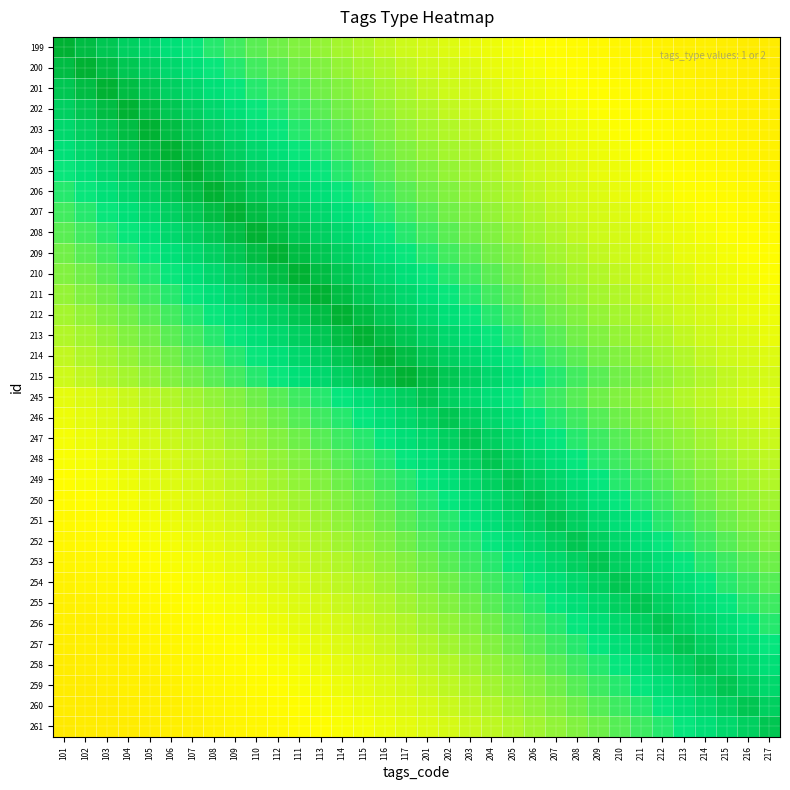

Reading left to right, transcribe all the data shown in this chart.

199: 101=1.0	102=0.9	103=0.9	104=0.9	105=0.8	106=0.8	107=0.7	108=0.7	109=0.7	110=0.7	112=0.6	111=0.6	113=0.6	114=0.6	115=0.6	116=0.6	117=0.6	201=0.5	202=0.5	203=0.5	204=0.5	205=0.5	206=0.5	207=0.5	208=0.5	209=0.5	210=0.5	211=0.5	212=0.5	213=0.5	214=0.5	215=0.5	216=0.5	217=0.5
200: 101=0.9	102=1.0	103=0.9	104=0.9	105=0.9	106=0.8	107=0.8	108=0.7	109=0.7	110=0.7	112=0.7	111=0.6	113=0.6	114=0.6	115=0.6	116=0.6	117=0.6	201=0.6	202=0.5	203=0.5	204=0.5	205=0.5	206=0.5	207=0.5	208=0.5	209=0.5	210=0.5	211=0.5	212=0.5	213=0.5	214=0.5	215=0.5	216=0.5	217=0.5
201: 101=0.9	102=0.9	103=1.0	104=0.9	105=0.9	106=0.9	107=0.8	108=0.8	109=0.7	110=0.7	112=0.7	111=0.7	113=0.6	114=0.6	115=0.6	116=0.6	117=0.6	201=0.6	202=0.6	203=0.5	204=0.5	205=0.5	206=0.5	207=0.5	208=0.5	209=0.5	210=0.5	211=0.5	212=0.5	213=0.5	214=0.5	215=0.5	216=0.5	217=0.5
202: 101=0.9	102=0.9	103=0.9	104=1.0	105=0.9	106=0.9	107=0.9	108=0.8	109=0.8	110=0.7	112=0.7	111=0.7	113=0.7	114=0.6	115=0.6	116=0.6	117=0.6	201=0.6	202=0.6	203=0.6	204=0.5	205=0.5	206=0.5	207=0.5	208=0.5	209=0.5	210=0.5	211=0.5	212=0.5	213=0.5	214=0.5	215=0.5	216=0.5	217=0.5
203: 101=0.8	102=0.9	103=0.9	104=0.9	105=1.0	106=0.9	107=0.9	108=0.9	109=0.8	110=0.8	112=0.7	111=0.7	113=0.7	114=0.7	115=0.6	116=0.6	117=0.6	201=0.6	202=0.6	203=0.6	204=0.6	205=0.5	206=0.5	207=0.5	208=0.5	209=0.5	210=0.5	211=0.5	212=0.5	213=0.5	214=0.5	215=0.5	216=0.5	217=0.5
204: 101=0.8	102=0.8	103=0.9	104=0.9	105=0.9	106=1.0	107=0.9	108=0.9	109=0.9	110=0.8	112=0.8	111=0.7	113=0.7	114=0.7	115=0.7	116=0.6	117=0.6	201=0.6	202=0.6	203=0.6	204=0.6	205=0.6	206=0.5	207=0.5	208=0.5	209=0.5	210=0.5	211=0.5	212=0.5	213=0.5	214=0.5	215=0.5	216=0.5	217=0.5
205: 101=0.7	102=0.8	103=0.8	104=0.9	105=0.9	106=0.9	107=1.0	108=0.9	109=0.9	110=0.9	112=0.8	111=0.8	113=0.7	114=0.7	115=0.7	116=0.7	117=0.6	201=0.6	202=0.6	203=0.6	204=0.6	205=0.6	206=0.6	207=0.5	208=0.5	209=0.5	210=0.5	211=0.5	212=0.5	213=0.5	214=0.5	215=0.5	216=0.5	217=0.5
206: 101=0.7	102=0.7	103=0.8	104=0.8	105=0.9	106=0.9	107=0.9	108=1.0	109=0.9	110=0.9	112=0.9	111=0.8	113=0.8	114=0.7	115=0.7	116=0.7	117=0.7	201=0.6	202=0.6	203=0.6	204=0.6	205=0.6	206=0.6	207=0.6	208=0.5	209=0.5	210=0.5	211=0.5	212=0.5	213=0.5	214=0.5	215=0.5	216=0.5	217=0.5
207: 101=0.7	102=0.7	103=0.7	104=0.8	105=0.8	106=0.9	107=0.9	108=0.9	109=1.0	110=0.9	112=0.9	111=0.9	113=0.8	114=0.8	115=0.7	116=0.7	117=0.7	201=0.7	202=0.6	203=0.6	204=0.6	205=0.6	206=0.6	207=0.6	208=0.6	209=0.5	210=0.5	211=0.5	212=0.5	213=0.5	214=0.5	215=0.5	216=0.5	217=0.5
208: 101=0.7	102=0.7	103=0.7	104=0.7	105=0.8	106=0.8	107=0.9	108=0.9	109=0.9	110=1.0	112=0.9	111=0.9	113=0.9	114=0.8	115=0.8	116=0.7	117=0.7	201=0.7	202=0.7	203=0.6	204=0.6	205=0.6	206=0.6	207=0.6	208=0.6	209=0.6	210=0.5	211=0.5	212=0.5	213=0.5	214=0.5	215=0.5	216=0.5	217=0.5
209: 101=0.6	102=0.7	103=0.7	104=0.7	105=0.7	106=0.8	107=0.8	108=0.9	109=0.9	110=0.9	112=1.0	111=0.9	113=0.9	114=0.9	115=0.8	116=0.8	117=0.7	201=0.7	202=0.7	203=0.7	204=0.6	205=0.6	206=0.6	207=0.6	208=0.6	209=0.6	210=0.6	211=0.5	212=0.5	213=0.5	214=0.5	215=0.5	216=0.5	217=0.5
210: 101=0.6	102=0.6	103=0.7	104=0.7	105=0.7	106=0.7	107=0.8	108=0.8	109=0.9	110=0.9	112=0.9	111=1.0	113=0.9	114=0.9	115=0.9	116=0.8	117=0.8	201=0.7	202=0.7	203=0.7	204=0.7	205=0.6	206=0.6	207=0.6	208=0.6	209=0.6	210=0.6	211=0.6	212=0.5	213=0.5	214=0.5	215=0.5	216=0.5	217=0.5
211: 101=0.6	102=0.6	103=0.6	104=0.7	105=0.7	106=0.7	107=0.7	108=0.8	109=0.8	110=0.9	112=0.9	111=0.9	113=1.0	114=0.9	115=0.9	116=0.9	117=0.8	201=0.8	202=0.7	203=0.7	204=0.7	205=0.7	206=0.6	207=0.6	208=0.6	209=0.6	210=0.6	211=0.6	212=0.6	213=0.5	214=0.5	215=0.5	216=0.5	217=0.5
212: 101=0.6	102=0.6	103=0.6	104=0.6	105=0.7	106=0.7	107=0.7	108=0.7	109=0.8	110=0.8	112=0.9	111=0.9	113=0.9	114=1.0	115=0.9	116=0.9	117=0.9	201=0.8	202=0.8	203=0.7	204=0.7	205=0.7	206=0.7	207=0.6	208=0.6	209=0.6	210=0.6	211=0.6	212=0.6	213=0.6	214=0.5	215=0.5	216=0.5	217=0.5
213: 101=0.6	102=0.6	103=0.6	104=0.6	105=0.6	106=0.7	107=0.7	108=0.7	109=0.7	110=0.8	112=0.8	111=0.9	113=0.9	114=0.9	115=1.0	116=0.9	117=0.9	201=0.9	202=0.8	203=0.8	204=0.7	205=0.7	206=0.7	207=0.7	208=0.6	209=0.6	210=0.6	211=0.6	212=0.6	213=0.6	214=0.6	215=0.5	216=0.5	217=0.5
214: 101=0.6	102=0.6	103=0.6	104=0.6	105=0.6	106=0.6	107=0.7	108=0.7	109=0.7	110=0.7	112=0.8	111=0.8	113=0.9	114=0.9	115=0.9	116=1.0	117=0.9	201=0.9	202=0.9	203=0.8	204=0.8	205=0.7	206=0.7	207=0.7	208=0.7	209=0.6	210=0.6	211=0.6	212=0.6	213=0.6	214=0.6	215=0.6	216=0.5	217=0.5
215: 101=0.6	102=0.6	103=0.6	104=0.6	105=0.6	106=0.6	107=0.6	108=0.7	109=0.7	110=0.7	112=0.7	111=0.8	113=0.8	114=0.9	115=0.9	116=0.9	117=1.0	201=0.9	202=0.9	203=0.9	204=0.8	205=0.8	206=0.7	207=0.7	208=0.7	209=0.7	210=0.6	211=0.6	212=0.6	213=0.6	214=0.6	215=0.6	216=0.6	217=0.5
245: 101=0.5	102=0.5	103=0.5	104=0.6	105=0.6	106=0.6	107=0.6	108=0.6	109=0.6	110=0.6	112=0.7	111=0.7	113=0.7	114=0.7	115=0.8	116=0.8	117=0.9	201=0.9	202=0.9	203=0.8	204=0.8	205=0.7	206=0.7	207=0.7	208=0.7	209=0.6	210=0.6	211=0.6	212=0.6	213=0.6	214=0.6	215=0.6	216=0.5	217=0.5
246: 101=0.5	102=0.5	103=0.5	104=0.5	105=0.6	106=0.6	107=0.6	108=0.6	109=0.6	110=0.6	112=0.6	111=0.7	113=0.7	114=0.7	115=0.7	116=0.8	117=0.8	201=0.9	202=0.9	203=0.9	204=0.8	205=0.8	206=0.7	207=0.7	208=0.7	209=0.7	210=0.6	211=0.6	212=0.6	213=0.6	214=0.6	215=0.6	216=0.6	217=0.5
247: 101=0.5	102=0.5	103=0.5	104=0.5	105=0.5	106=0.6	107=0.6	108=0.6	109=0.6	110=0.6	112=0.6	111=0.6	113=0.7	114=0.7	115=0.7	116=0.7	117=0.8	201=0.8	202=0.9	203=0.9	204=0.9	205=0.8	206=0.8	207=0.7	208=0.7	209=0.7	210=0.7	211=0.6	212=0.6	213=0.6	214=0.6	215=0.6	216=0.6	217=0.6
248: 101=0.5	102=0.5	103=0.5	104=0.5	105=0.5	106=0.5	107=0.6	108=0.6	109=0.6	110=0.6	112=0.6	111=0.6	113=0.6	114=0.7	115=0.7	116=0.7	117=0.7	201=0.8	202=0.8	203=0.9	204=0.9	205=0.9	206=0.8	207=0.8	208=0.7	209=0.7	210=0.7	211=0.7	212=0.6	213=0.6	214=0.6	215=0.6	216=0.6	217=0.6
249: 101=0.5	102=0.5	103=0.5	104=0.5	105=0.5	106=0.5	107=0.5	108=0.6	109=0.6	110=0.6	112=0.6	111=0.6	113=0.6	114=0.6	115=0.7	116=0.7	117=0.7	201=0.7	202=0.8	203=0.8	204=0.9	205=0.9	206=0.9	207=0.8	208=0.8	209=0.7	210=0.7	211=0.7	212=0.7	213=0.6	214=0.6	215=0.6	216=0.6	217=0.6
250: 101=0.5	102=0.5	103=0.5	104=0.5	105=0.5	106=0.5	107=0.5	108=0.5	109=0.6	110=0.6	112=0.6	111=0.6	113=0.6	114=0.6	115=0.6	116=0.7	117=0.7	201=0.7	202=0.7	203=0.8	204=0.8	205=0.9	206=0.9	207=0.9	208=0.8	209=0.8	210=0.7	211=0.7	212=0.7	213=0.7	214=0.6	215=0.6	216=0.6	217=0.6
251: 101=0.5	102=0.5	103=0.5	104=0.5	105=0.5	106=0.5	107=0.5	108=0.5	109=0.5	110=0.6	112=0.6	111=0.6	113=0.6	114=0.6	115=0.6	116=0.6	117=0.7	201=0.7	202=0.7	203=0.7	204=0.8	205=0.8	206=0.9	207=0.9	208=0.9	209=0.8	210=0.8	211=0.7	212=0.7	213=0.7	214=0.7	215=0.6	216=0.6	217=0.6
252: 101=0.5	102=0.5	103=0.5	104=0.5	105=0.5	106=0.5	107=0.5	108=0.5	109=0.5	110=0.5	112=0.6	111=0.6	113=0.6	114=0.6	115=0.6	116=0.6	117=0.6	201=0.7	202=0.7	203=0.7	204=0.7	205=0.8	206=0.8	207=0.9	208=0.9	209=0.9	210=0.8	211=0.8	212=0.7	213=0.7	214=0.7	215=0.7	216=0.6	217=0.6
253: 101=0.5	102=0.5	103=0.5	104=0.5	105=0.5	106=0.5	107=0.5	108=0.5	109=0.5	110=0.5	112=0.5	111=0.6	113=0.6	114=0.6	115=0.6	116=0.6	117=0.6	201=0.6	202=0.7	203=0.7	204=0.7	205=0.7	206=0.8	207=0.8	208=0.9	209=0.9	210=0.9	211=0.8	212=0.8	213=0.7	214=0.7	215=0.7	216=0.7	217=0.6
254: 101=0.5	102=0.5	103=0.5	104=0.5	105=0.5	106=0.5	107=0.5	108=0.5	109=0.5	110=0.5	112=0.5	111=0.5	113=0.6	114=0.6	115=0.6	116=0.6	117=0.6	201=0.6	202=0.6	203=0.7	204=0.7	205=0.7	206=0.7	207=0.8	208=0.8	209=0.9	210=0.9	211=0.9	212=0.8	213=0.8	214=0.7	215=0.7	216=0.7	217=0.7
255: 101=0.5	102=0.5	103=0.5	104=0.5	105=0.5	106=0.5	107=0.5	108=0.5	109=0.5	110=0.5	112=0.5	111=0.5	113=0.5	114=0.6	115=0.6	116=0.6	117=0.6	201=0.6	202=0.6	203=0.6	204=0.7	205=0.7	206=0.7	207=0.7	208=0.8	209=0.8	210=0.9	211=0.9	212=0.9	213=0.8	214=0.8	215=0.7	216=0.7	217=0.7
256: 101=0.5	102=0.5	103=0.5	104=0.5	105=0.5	106=0.5	107=0.5	108=0.5	109=0.5	110=0.5	112=0.5	111=0.5	113=0.5	114=0.5	115=0.6	116=0.6	117=0.6	201=0.6	202=0.6	203=0.6	204=0.6	205=0.7	206=0.7	207=0.7	208=0.7	209=0.8	210=0.8	211=0.9	212=0.9	213=0.9	214=0.8	215=0.8	216=0.7	217=0.7
257: 101=0.5	102=0.5	103=0.5	104=0.5	105=0.5	106=0.5	107=0.5	108=0.5	109=0.5	110=0.5	112=0.5	111=0.5	113=0.5	114=0.5	115=0.5	116=0.6	117=0.6	201=0.6	202=0.6	203=0.6	204=0.6	205=0.6	206=0.7	207=0.7	208=0.7	209=0.7	210=0.8	211=0.8	212=0.9	213=0.9	214=0.9	215=0.8	216=0.8	217=0.7
258: 101=0.5	102=0.5	103=0.5	104=0.5	105=0.5	106=0.5	107=0.5	108=0.5	109=0.5	110=0.5	112=0.5	111=0.5	113=0.5	114=0.5	115=0.5	116=0.5	117=0.6	201=0.6	202=0.6	203=0.6	204=0.6	205=0.6	206=0.6	207=0.7	208=0.7	209=0.7	210=0.7	211=0.8	212=0.8	213=0.9	214=0.9	215=0.9	216=0.8	217=0.8
259: 101=0.5	102=0.5	103=0.5	104=0.5	105=0.5	106=0.5	107=0.5	108=0.5	109=0.5	110=0.5	112=0.5	111=0.5	113=0.5	114=0.5	115=0.5	116=0.5	117=0.5	201=0.6	202=0.6	203=0.6	204=0.6	205=0.6	206=0.6	207=0.6	208=0.7	209=0.7	210=0.7	211=0.7	212=0.8	213=0.8	214=0.9	215=0.9	216=0.9	217=0.8
260: 101=0.5	102=0.5	103=0.5	104=0.5	105=0.5	106=0.5	107=0.5	108=0.5	109=0.5	110=0.5	112=0.5	111=0.5	113=0.5	114=0.5	115=0.5	116=0.5	117=0.5	201=0.5	202=0.6	203=0.6	204=0.6	205=0.6	206=0.6	207=0.6	208=0.6	209=0.7	210=0.7	211=0.7	212=0.7	213=0.8	214=0.8	215=0.9	216=0.9	217=0.9
261: 101=0.5	102=0.5	103=0.5	104=0.5	105=0.5	106=0.5	107=0.5	108=0.5	109=0.5	110=0.5	112=0.5	111=0.5	113=0.5	114=0.5	115=0.5	116=0.5	117=0.5	201=0.5	202=0.5	203=0.6	204=0.6	205=0.6	206=0.6	207=0.6	208=0.6	209=0.6	210=0.7	211=0.7	212=0.7	213=0.7	214=0.8	215=0.8	216=0.9	217=0.9